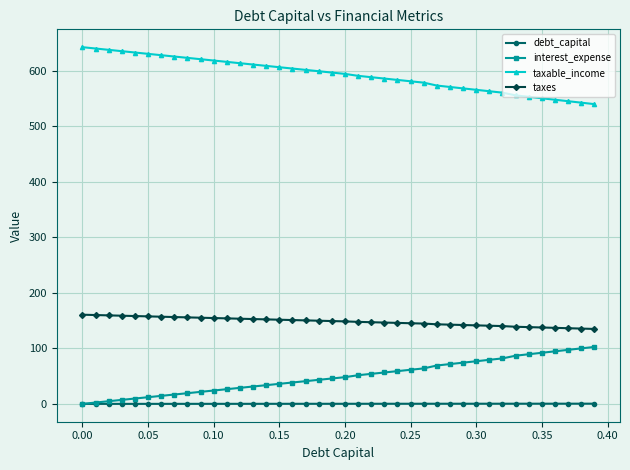

True or false: taxes and interest_expense intersect in this chart.

False